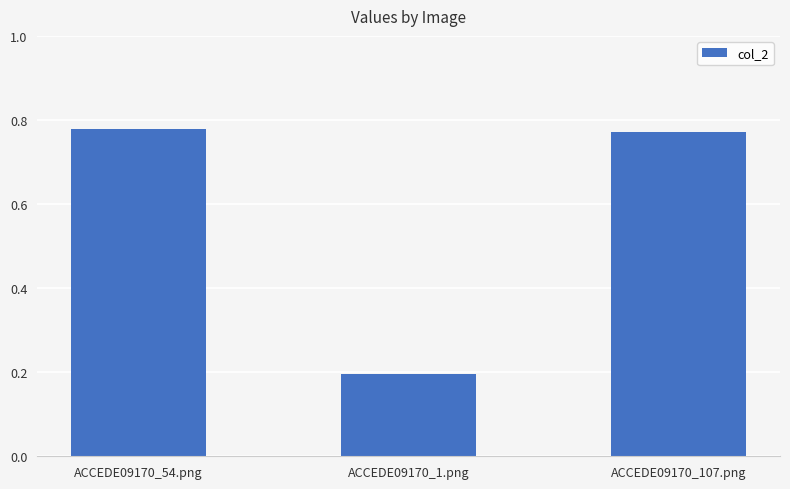

Which has a higher value, ACCEDE09170_1.png or ACCEDE09170_54.png?

ACCEDE09170_54.png